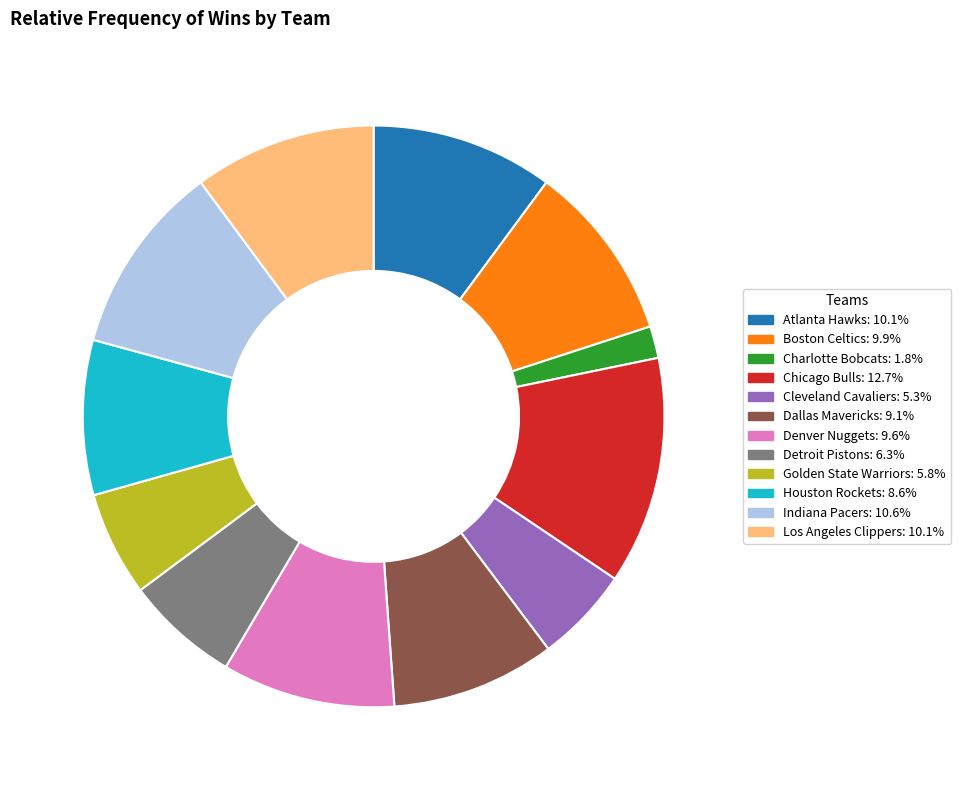

Does Los Angeles Clippers account for over 50% of the chart?

No